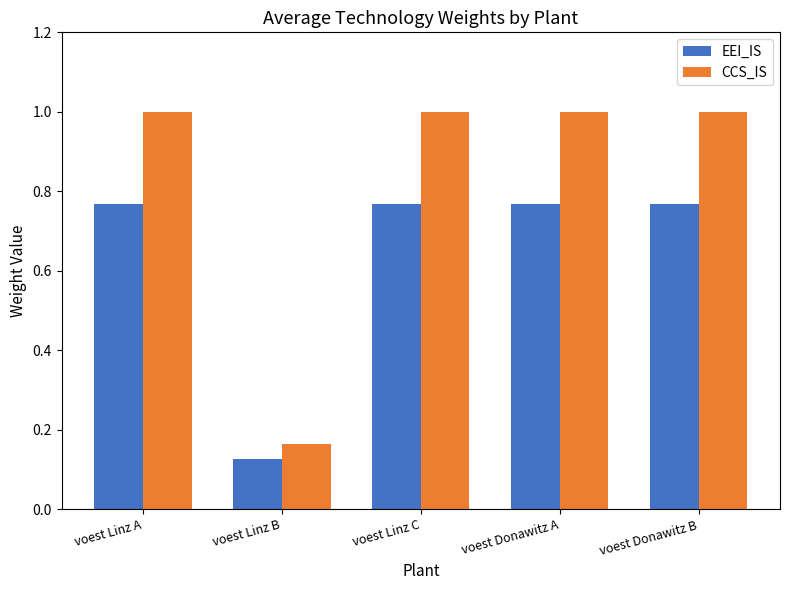

How many data points does each series have?

5